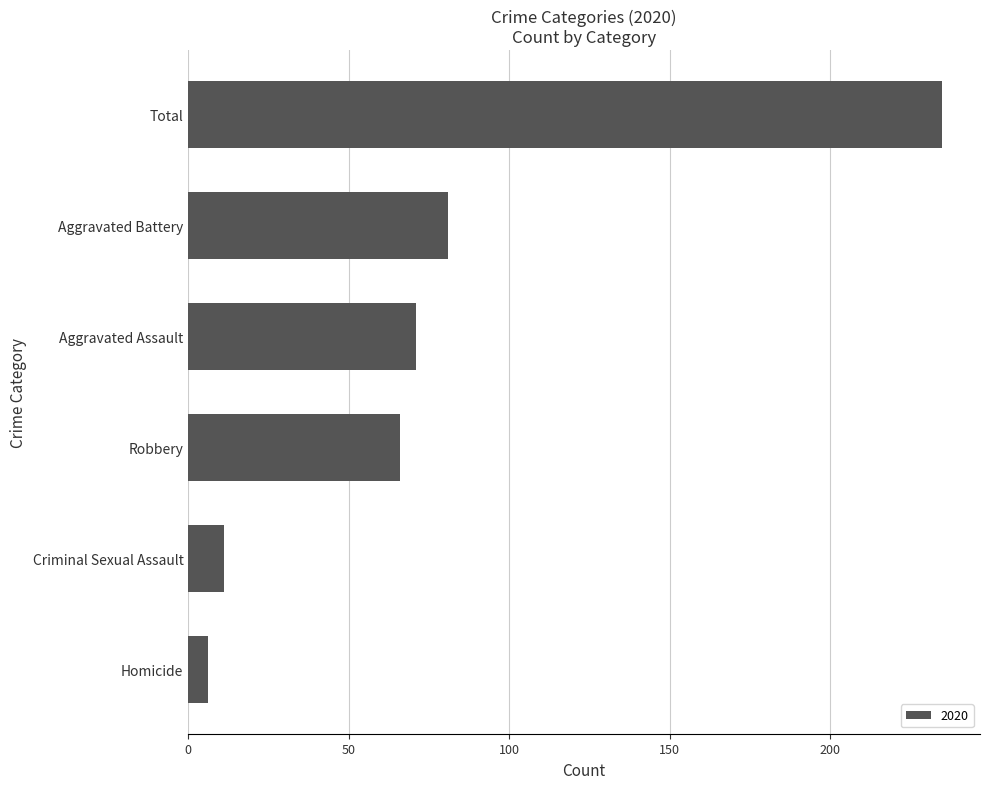

Rank the categories by value from highest to lowest.

Total, Aggravated Battery, Aggravated Assault, Robbery, Criminal Sexual Assault, Homicide